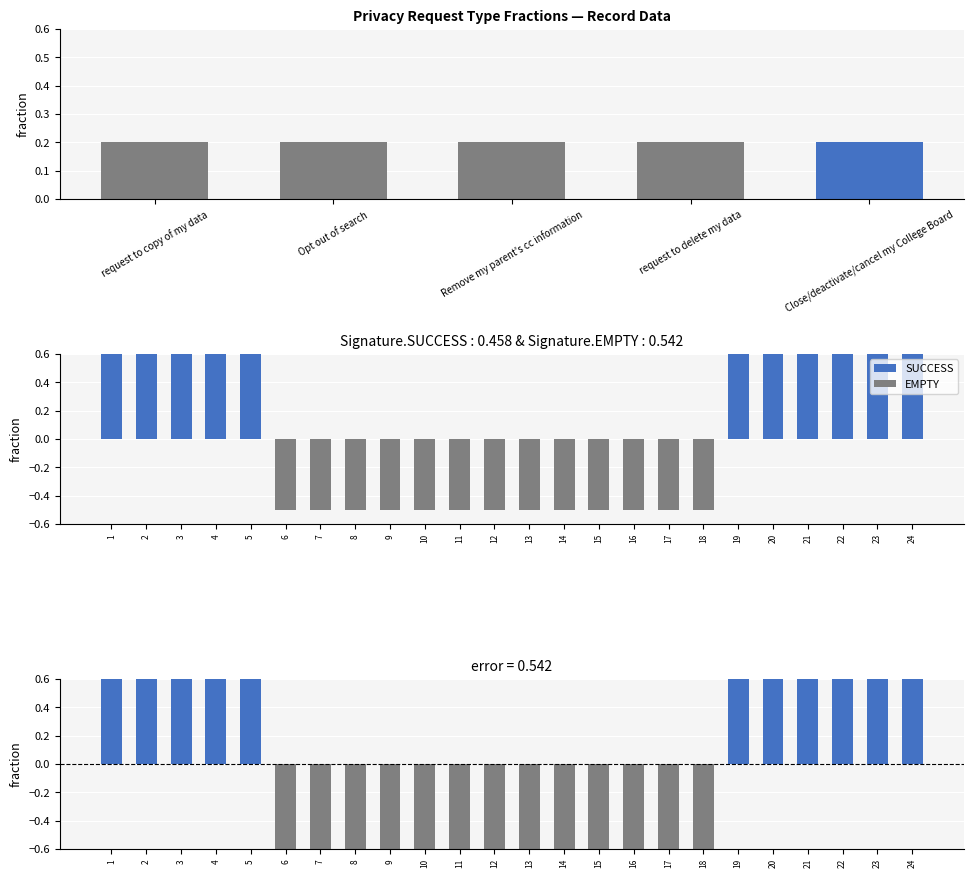

What is the total value across all series at 5?

2